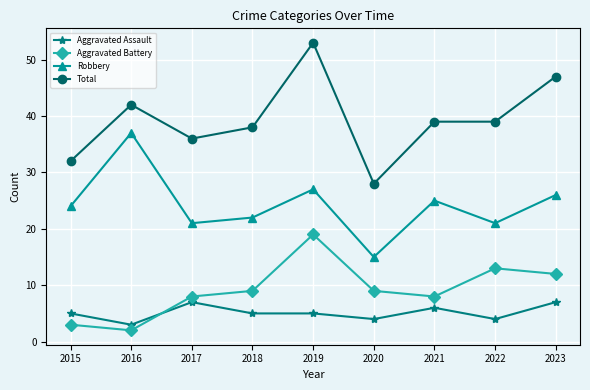

Which series has the widest spread of values?

Total